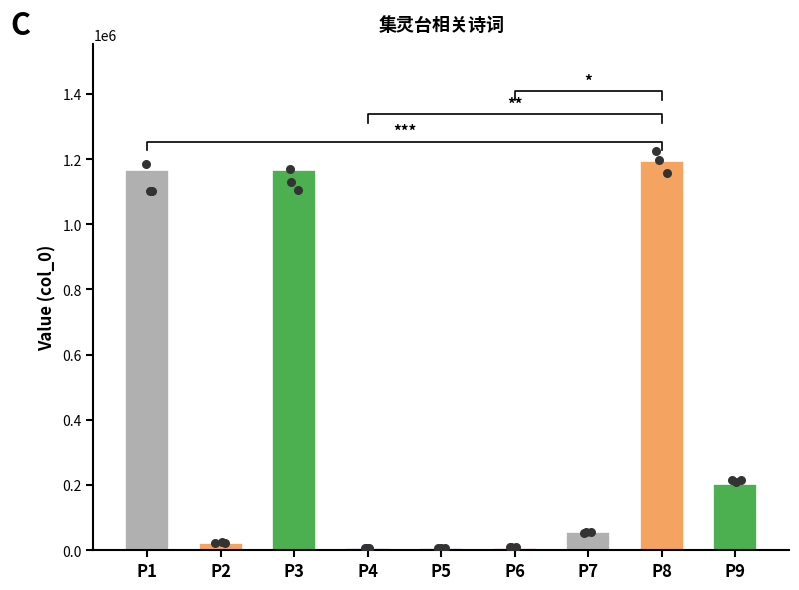

Approximately how many times larger is the value at P9 compared to P1?

0.2